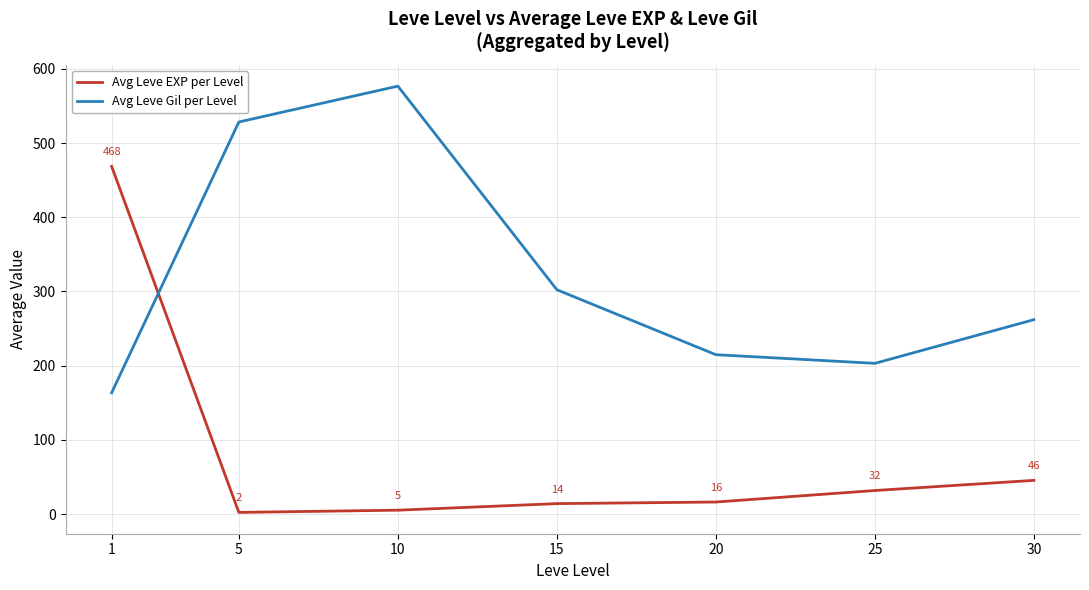

Which series has the largest total across all categories?

Avg Leve Gil per Level